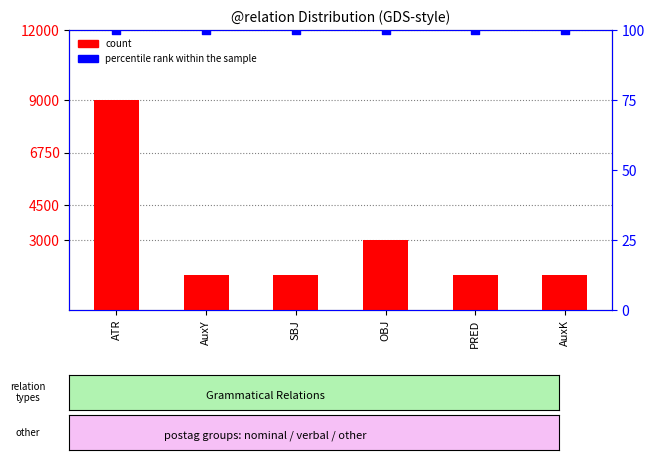

Which series reaches the maximum Y coordinate?

count